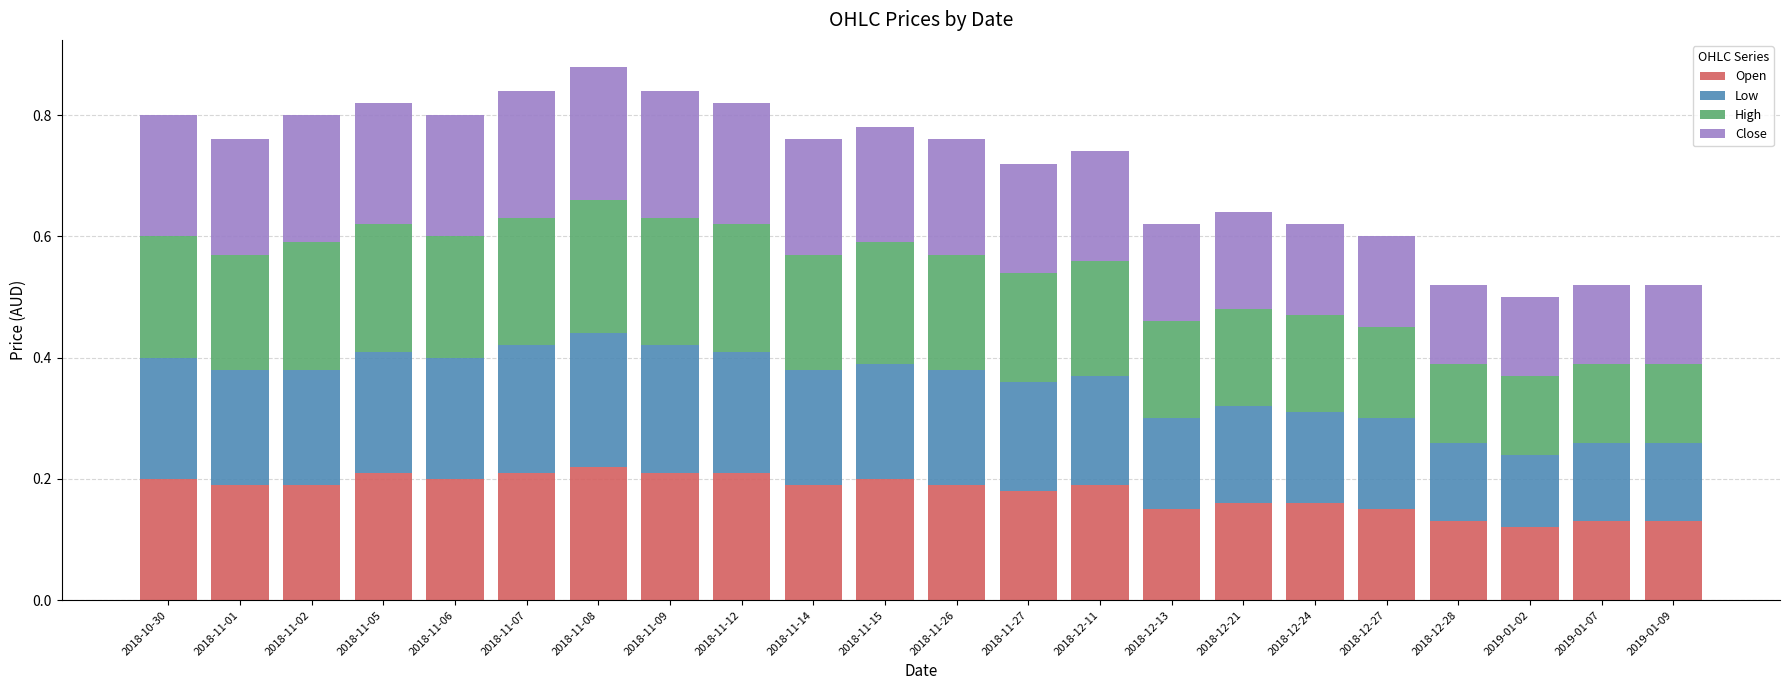

What is the total value across all series at 2018-11-05?

0.8